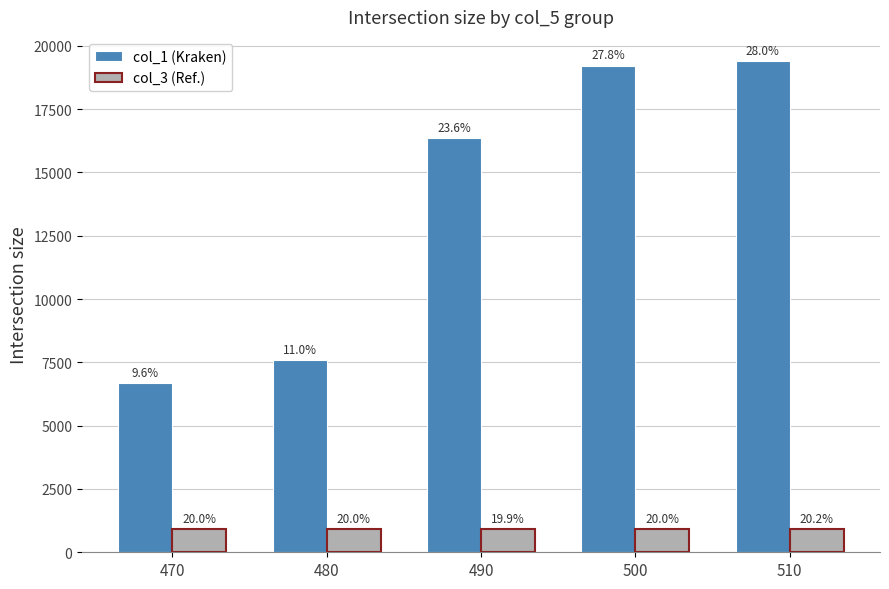

What are all the series names shown in the legend?

col_1 (Kraken), col_3 (Ref.)